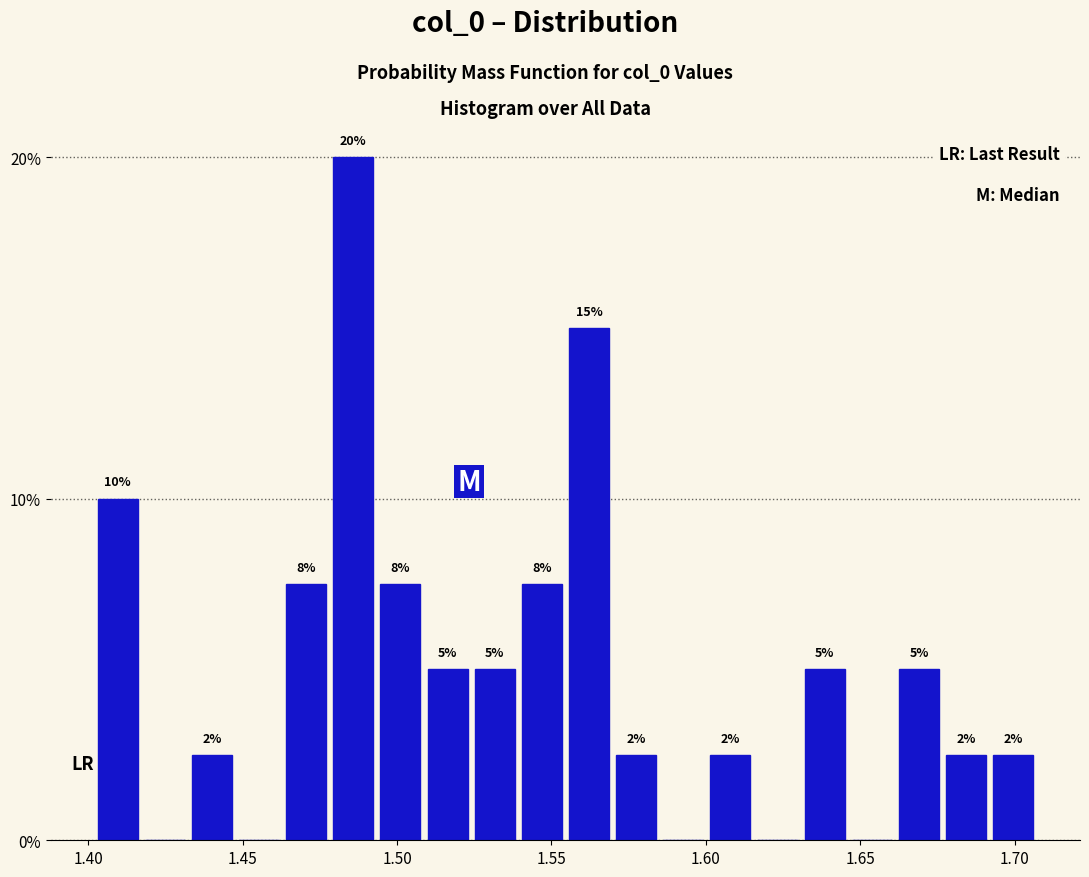

Around what value on the x-axis is the tallest bar? Give the approximate position of its centre, as read against the axis.

1.485